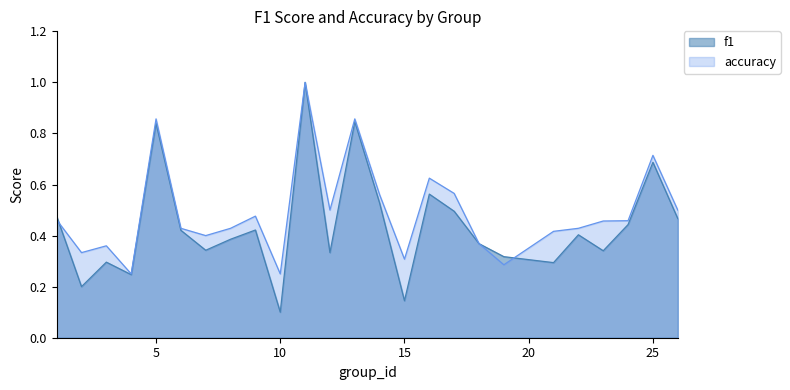

How many lines are shown in the chart?

2